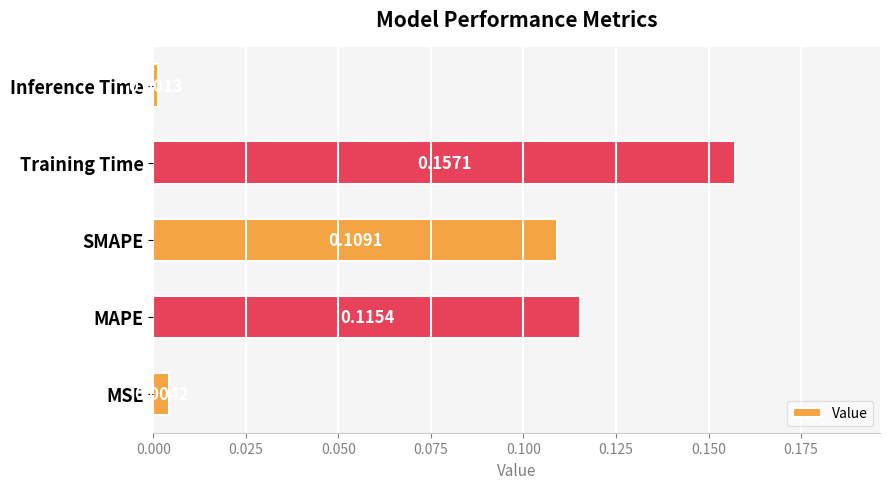

Where is the data nearest to the value 0?

Inference Time